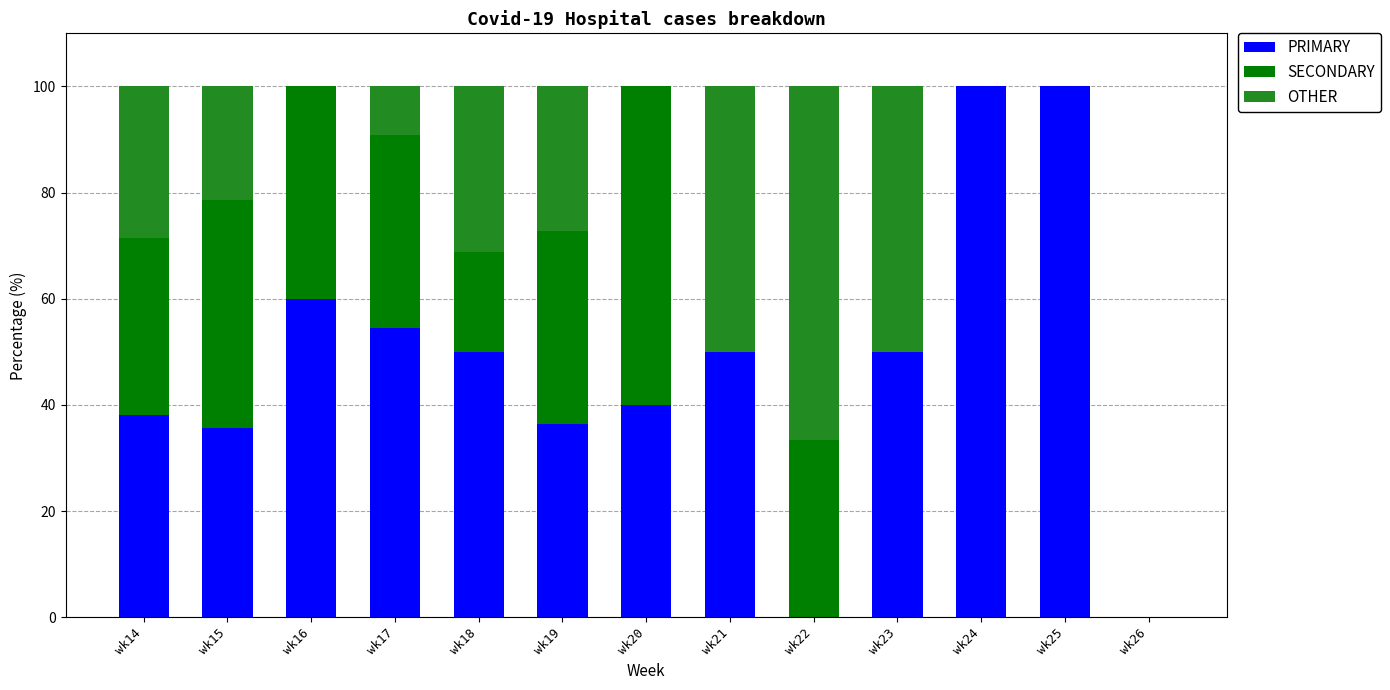

Read the PRIMARY value at wk23.

50.0